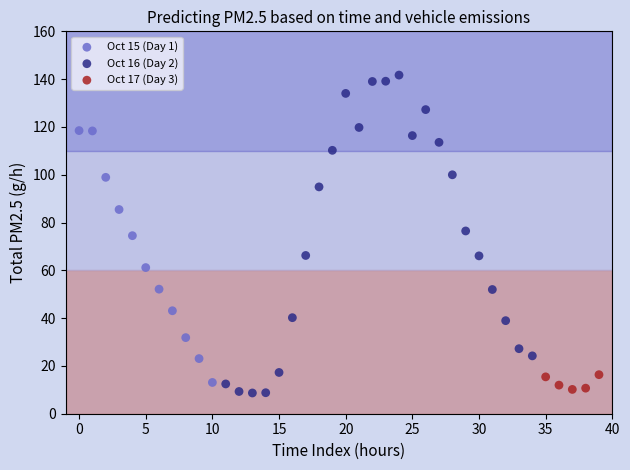

Which series has the widest spread of Y values?

Oct 16 (Day 2)